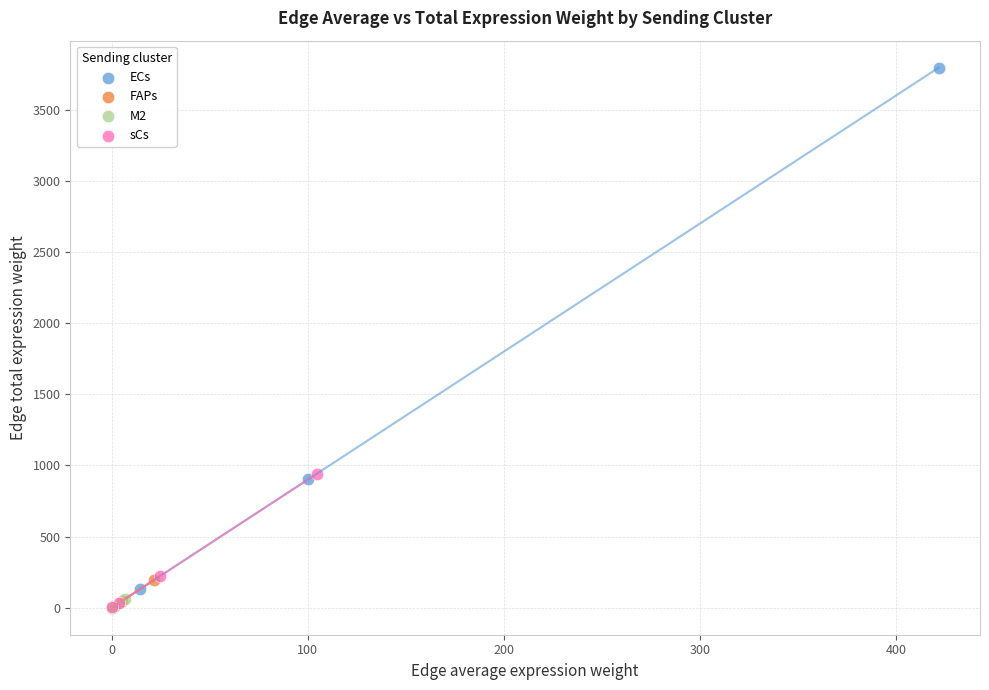

Which series has the widest spread of Y values?

ECs